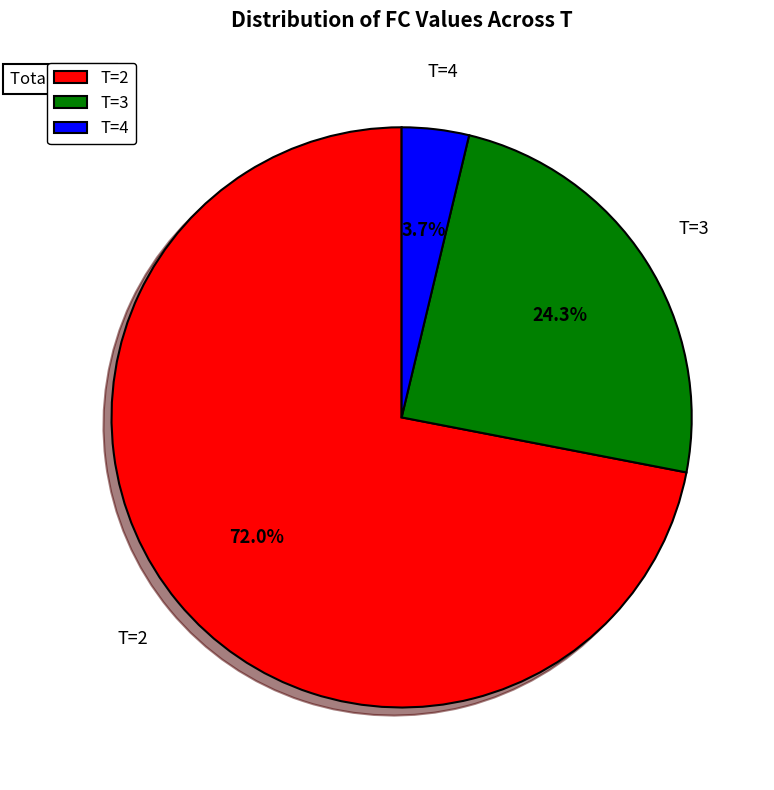

Which category has the biggest portion of the pie?

T=2